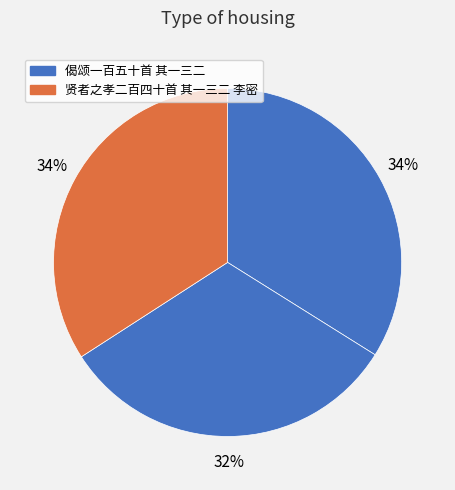

How many segments does this pie chart have?

3